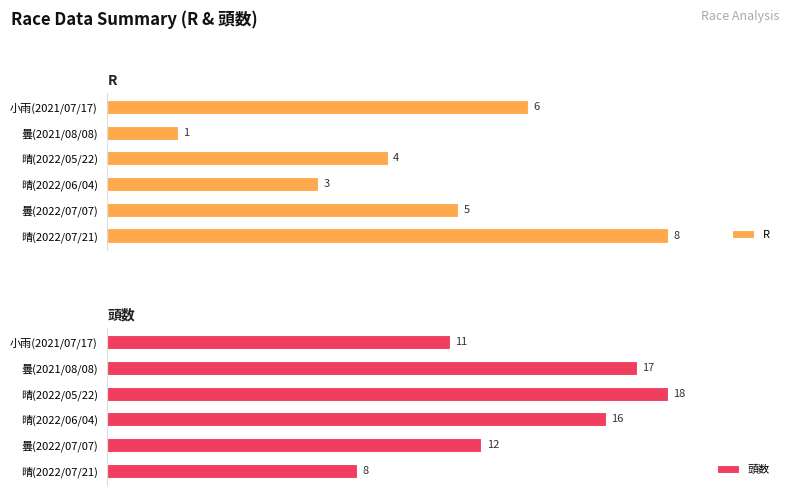

What are all the series names shown in the legend?

R, 頭数